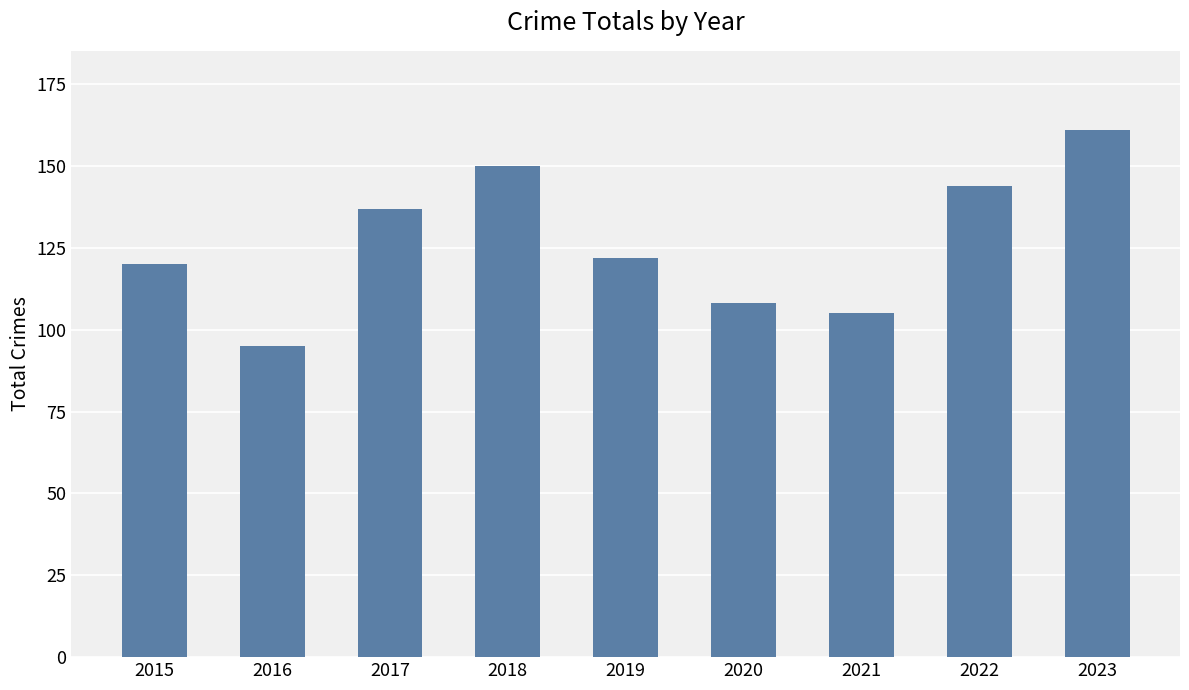

What is the smallest value displayed?

95